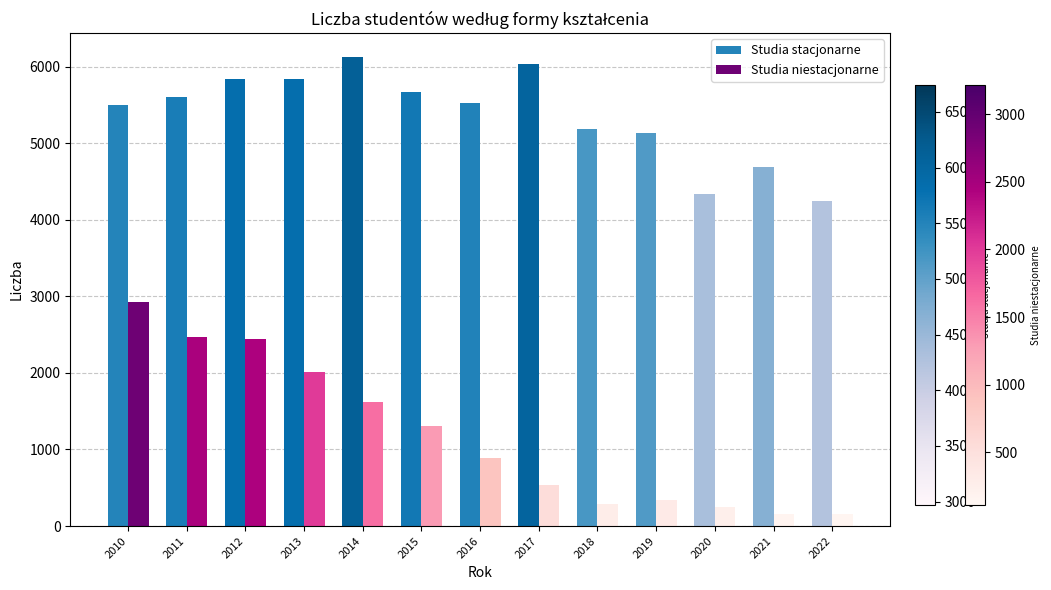

Rank the series by their maximum value, from highest to lowest.

Studia stacjonarne, Studia niestacjonarne